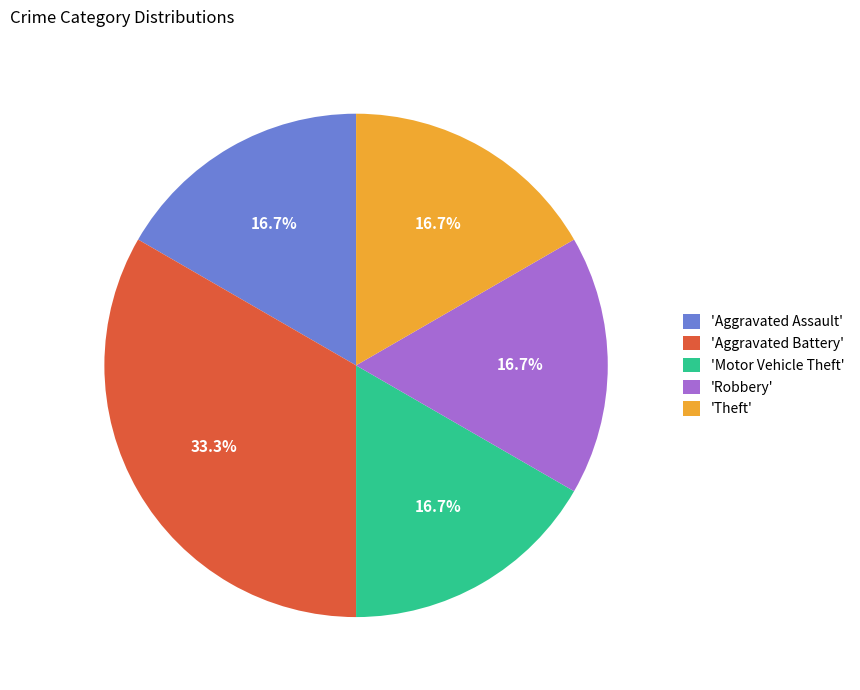

Does 'Theft' represent more than half of the total?

No